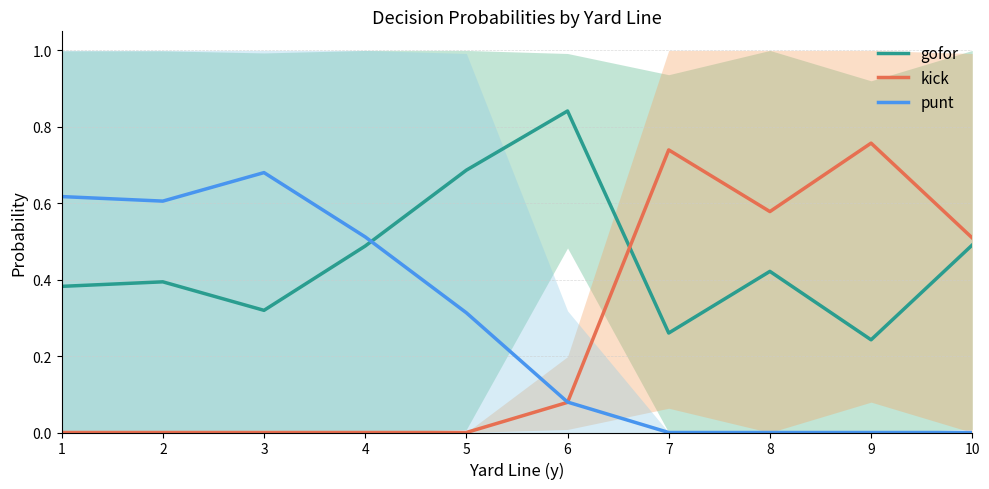

How many interior local peaks does the gofor series have?

3